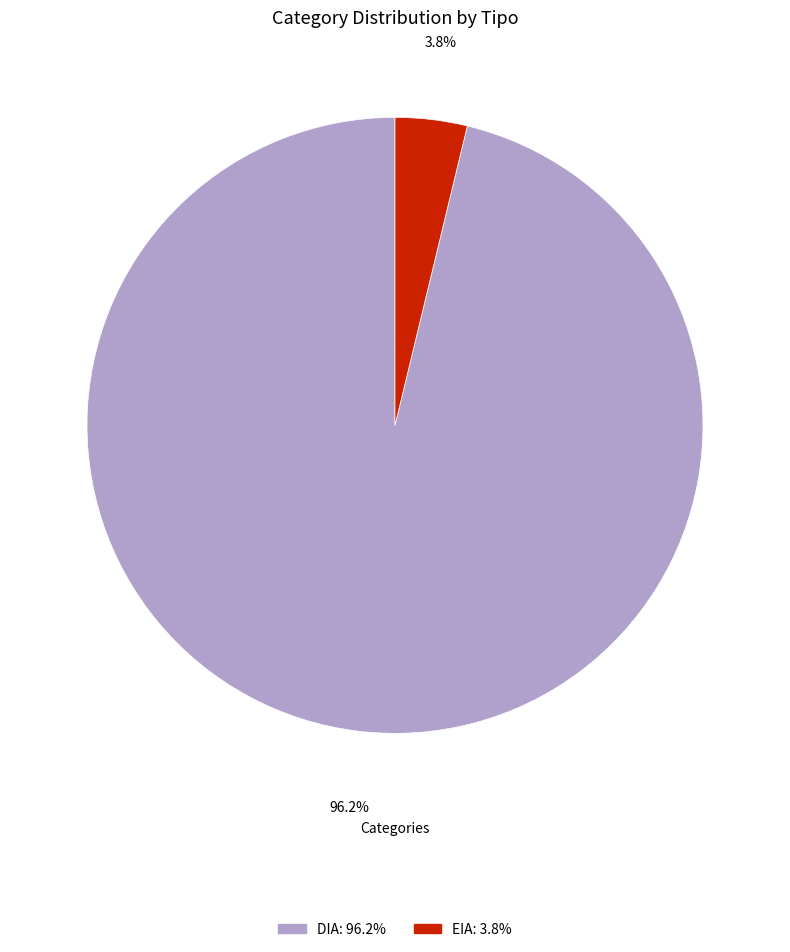

Which category has the biggest portion of the pie?

DIA